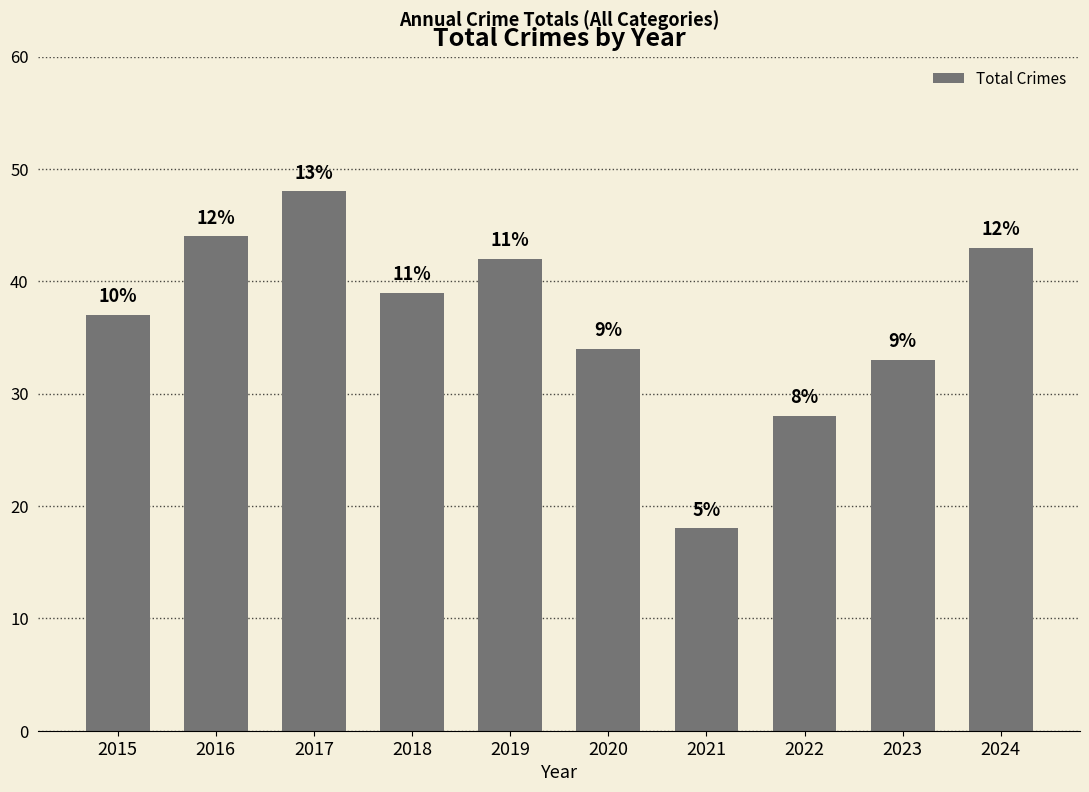

What is the value of the 7th bar from the left?

18